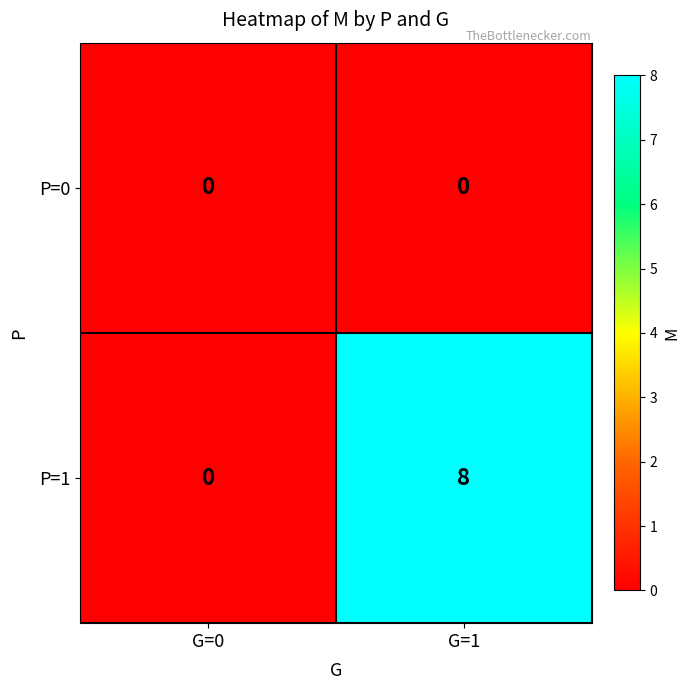

Rank the series by their maximum value, from lowest to highest.

P=0, P=1